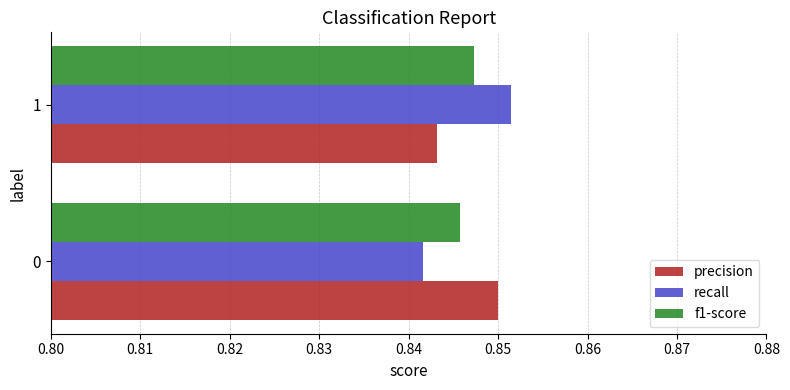

True or false: recall has a value of 1.3 at 0.

False